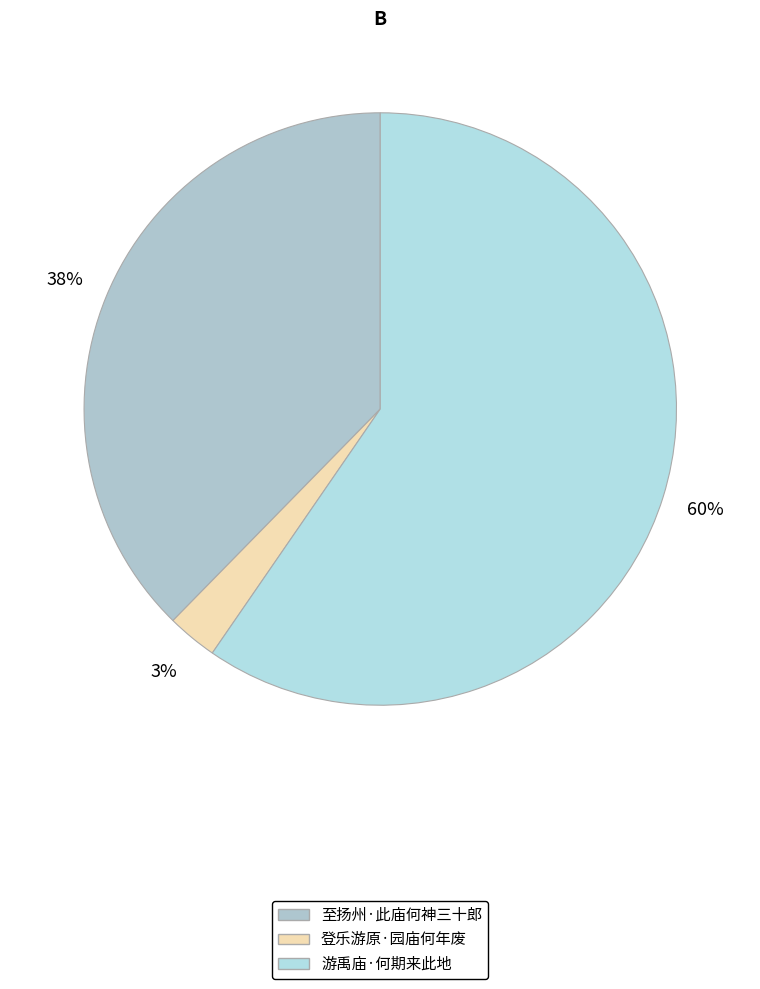

What is the largest slice in the pie chart?

游禹庙·何期来此地